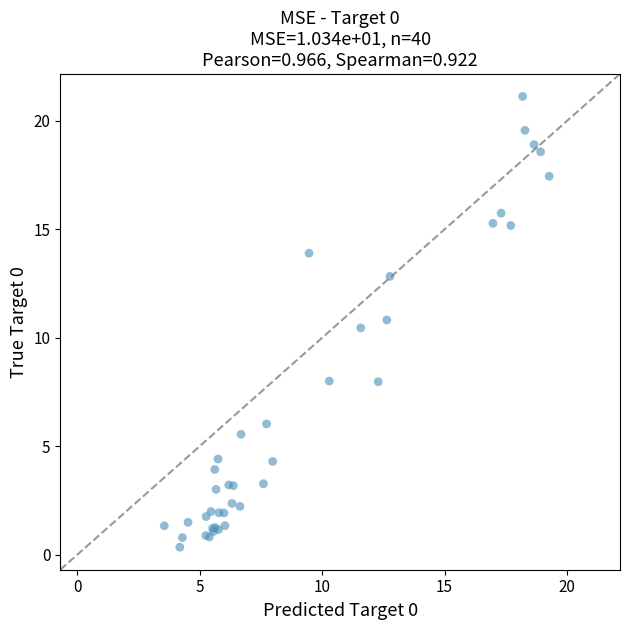

What Y value in the scatter plot is closest to 10?

10.5